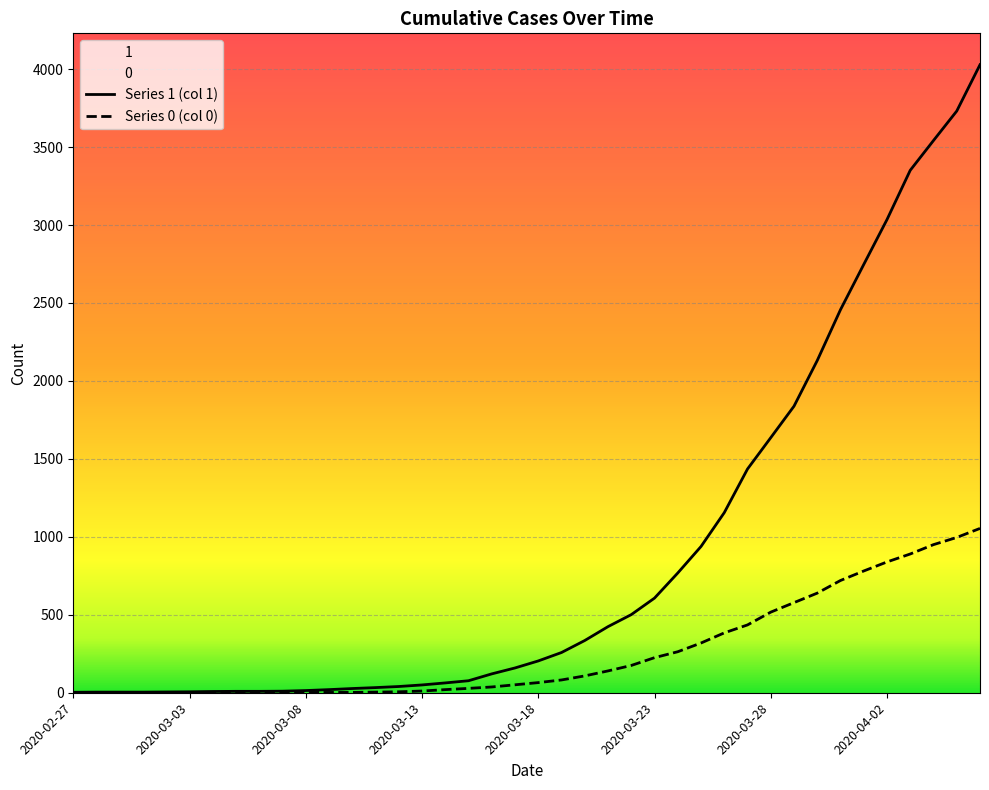

True or false: 1 and 0 intersect in this chart.

False